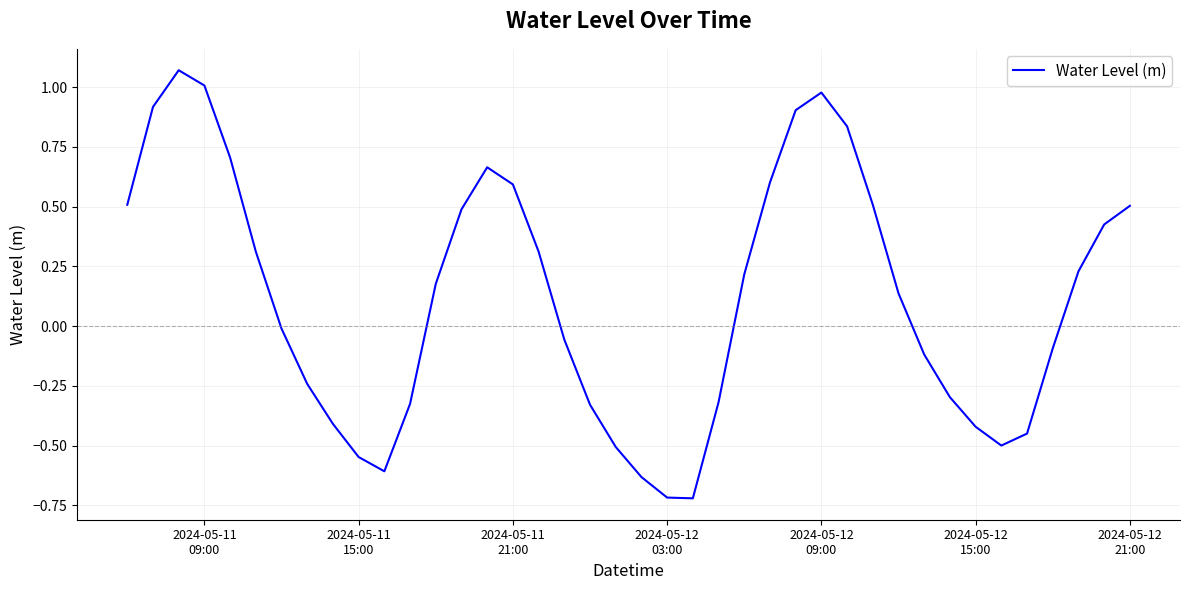

How many categories are shown in the chart?

40